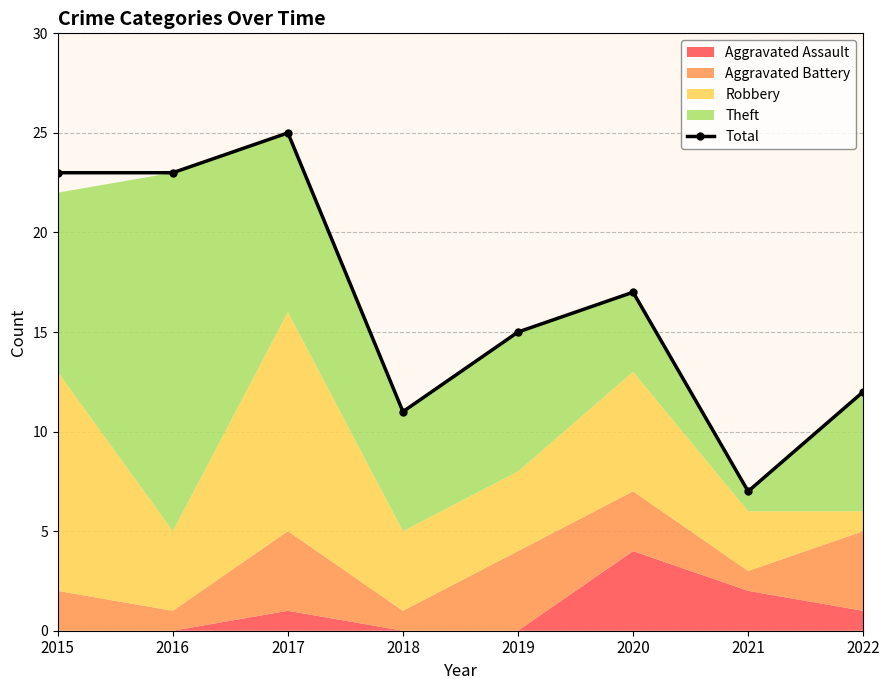

How many lines are shown in the chart?

1